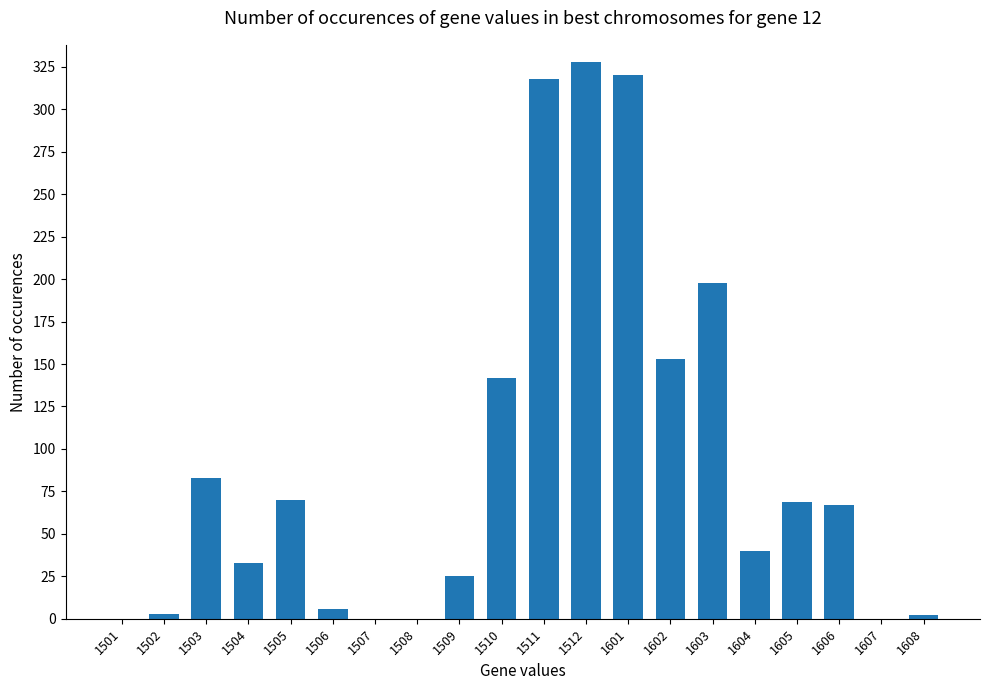

Which label corresponds to the largest value in the chart?

1512